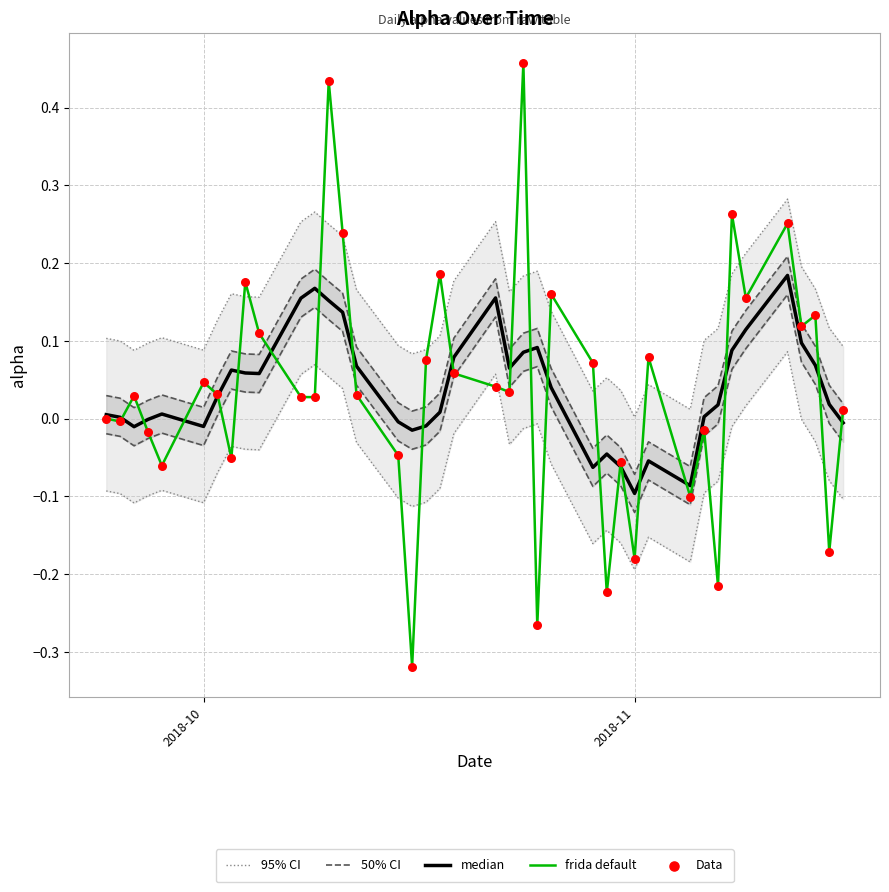

Which series reaches the minimum Y coordinate?

frida default